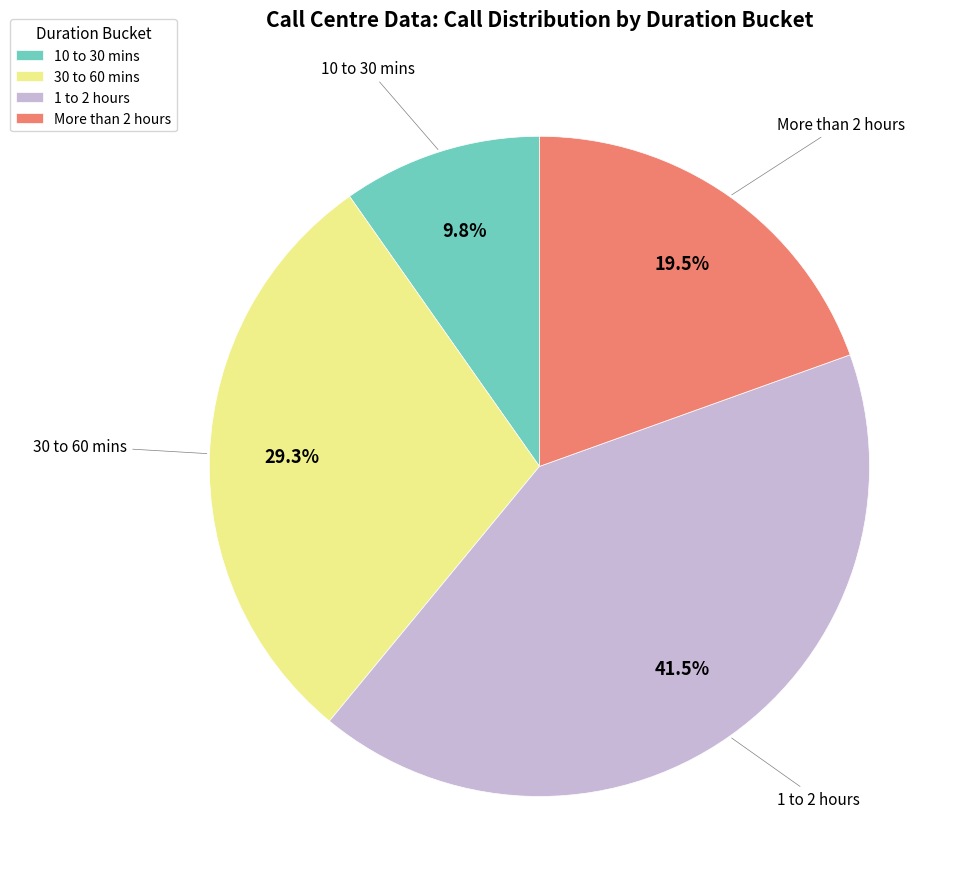

Is More than 2 hours the majority of the pie?

No